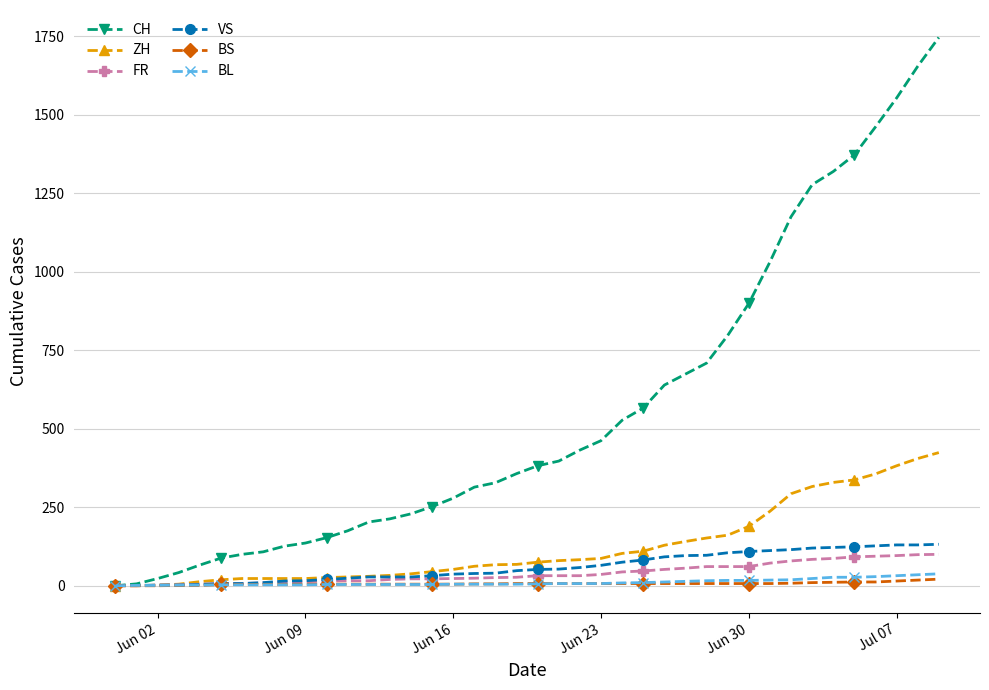

Which series has the largest range (max minus min)?

CH